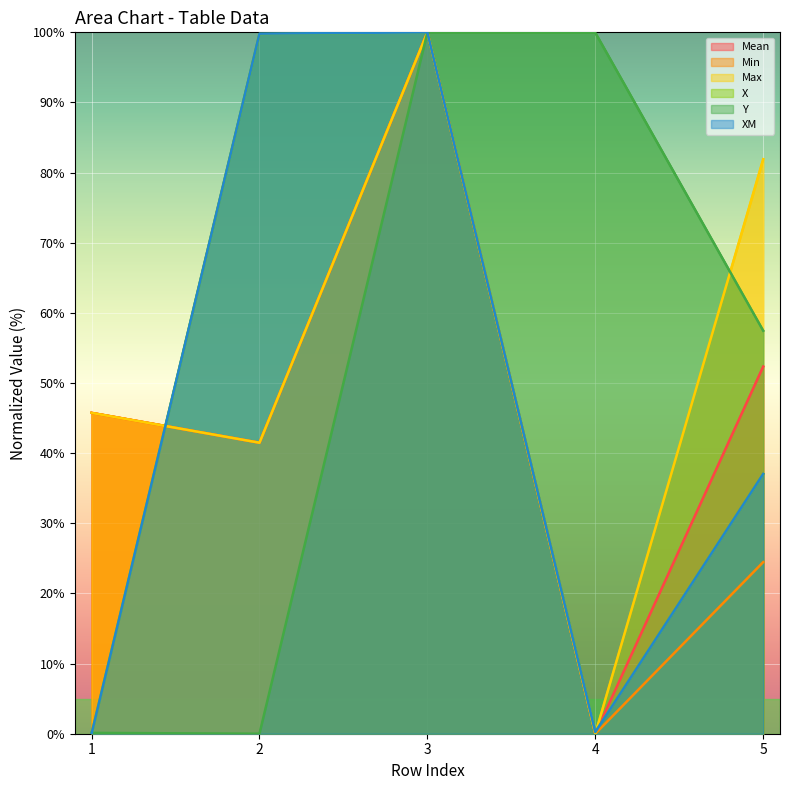

Between which two adjacent categories do X and Y first intersect?

1 and 2